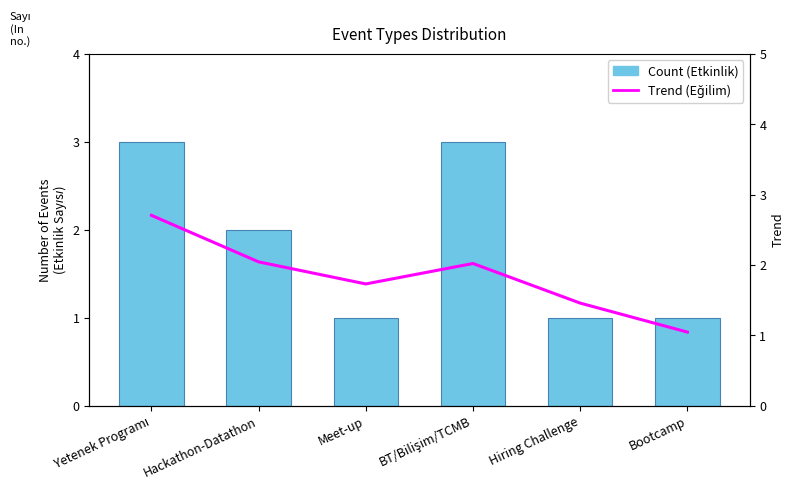

At which label does Trend first exceed 2?

Yetenek Programı